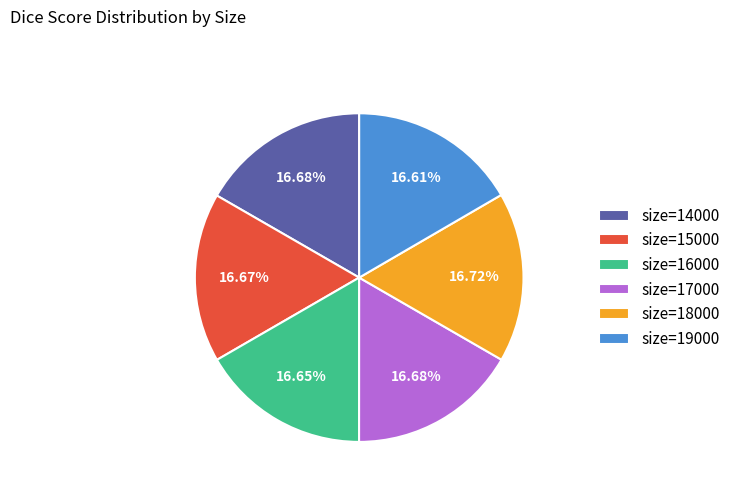

Does size=14000 represent more than half of the total?

No